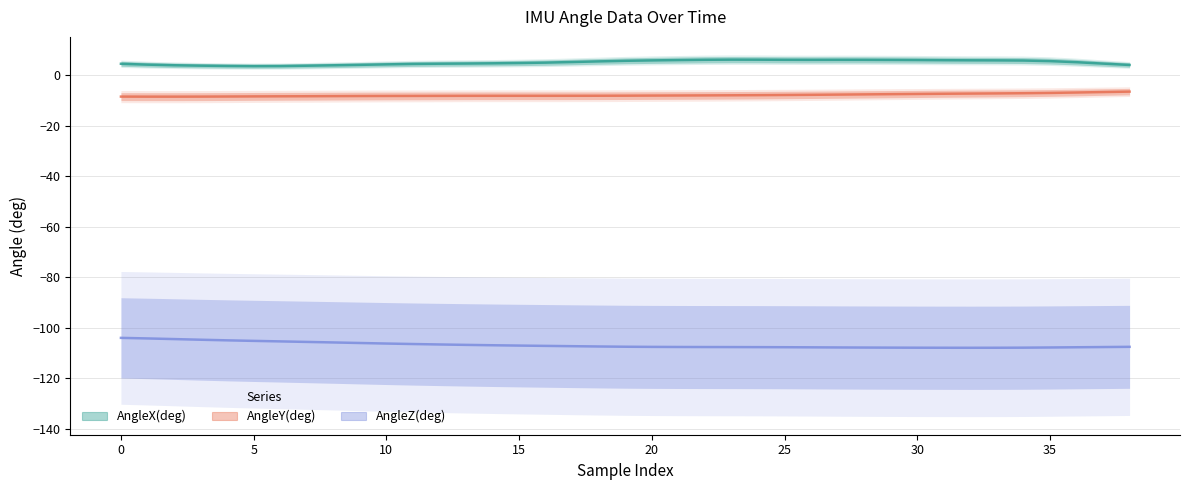

What are all the series names shown in the legend?

AngleX(deg), AngleY(deg), AngleZ(deg)